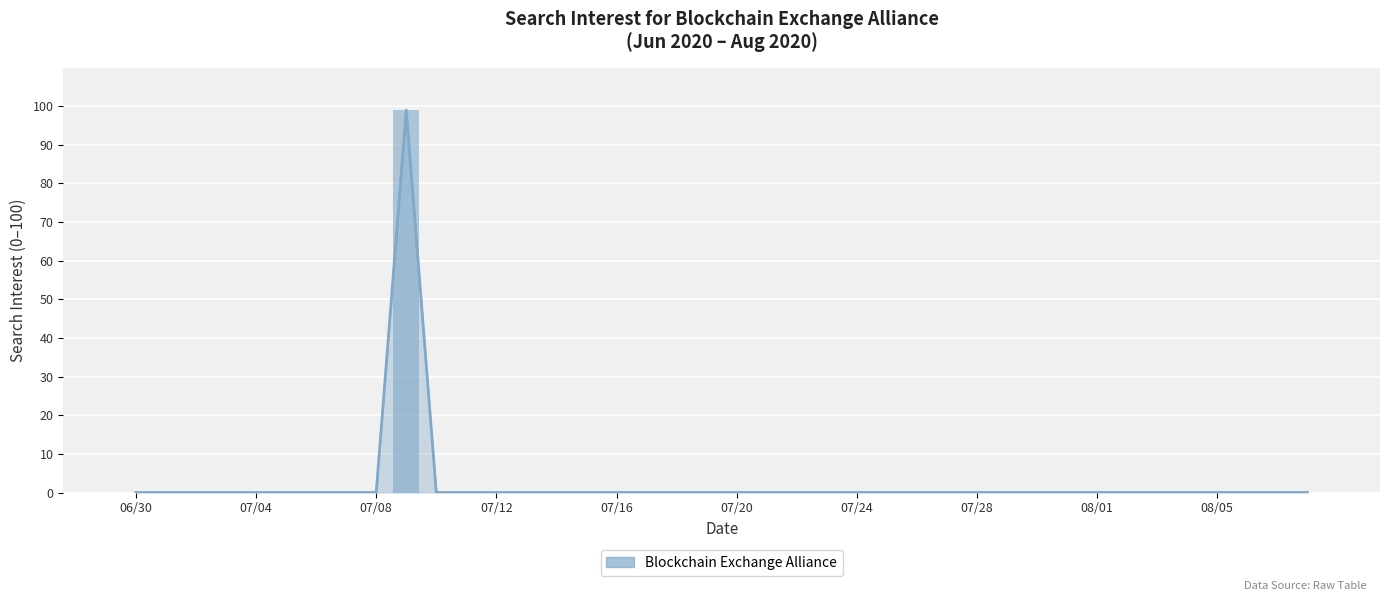

The value at 17 is 0. True or false?

True